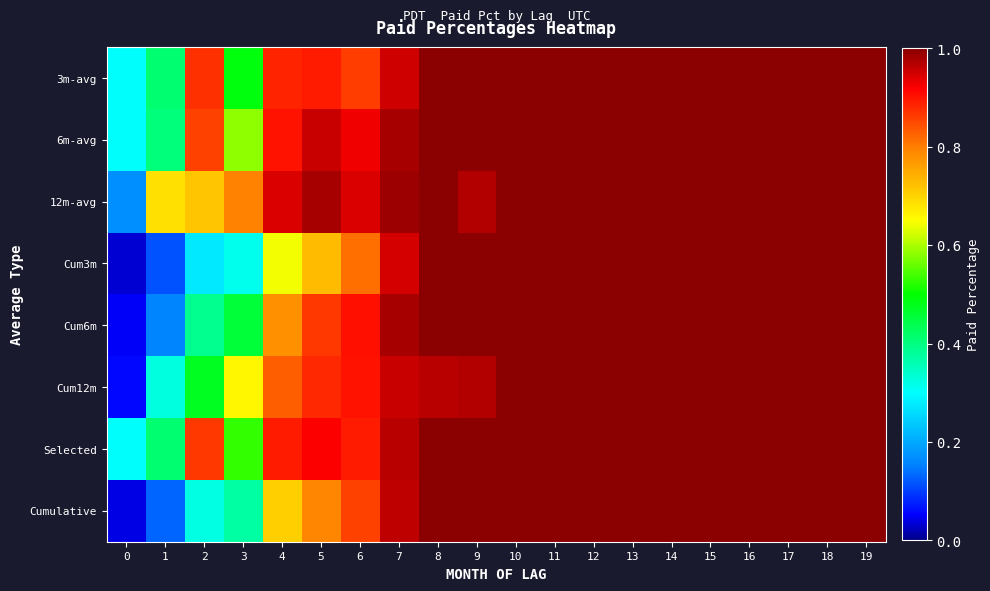

Rank the series at 2 from lowest to highest value.

Cum3m, Cumulative, Cum6m, Cum12m, 12m-avg, 6m-avg, Selected, 3m-avg